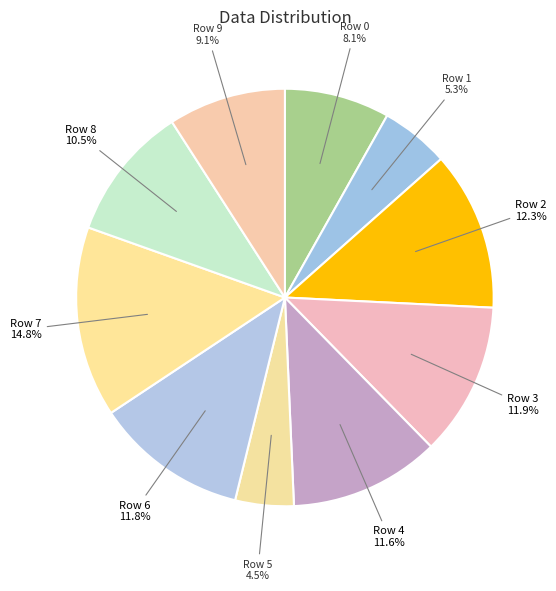

Is the sum of Row 4 and Row 6 greater than half?

No